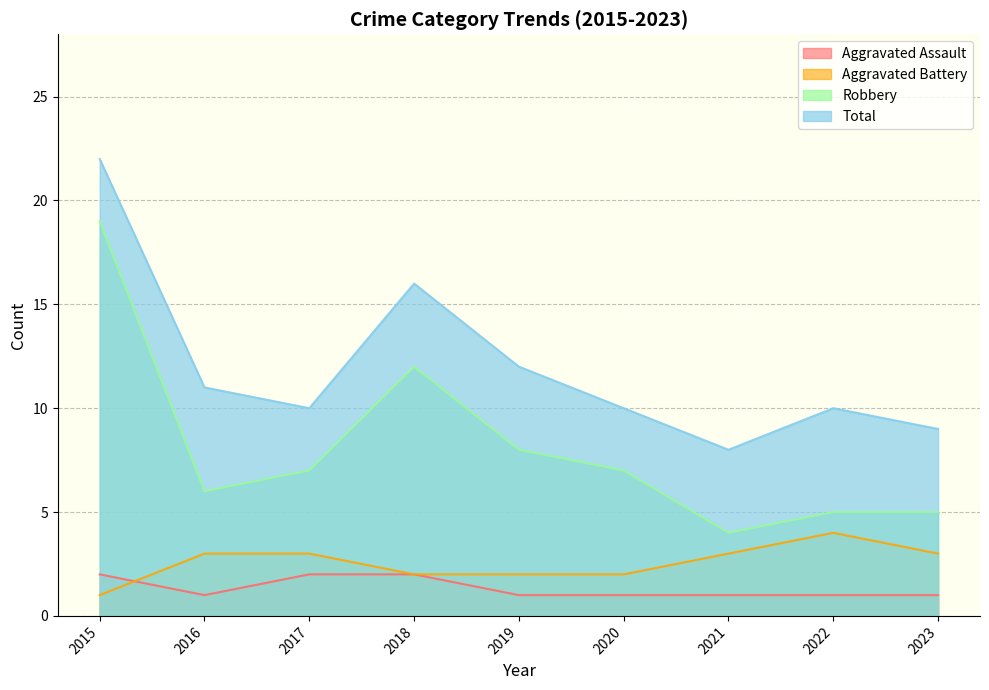

What is the minimum value shown in the chart?

1